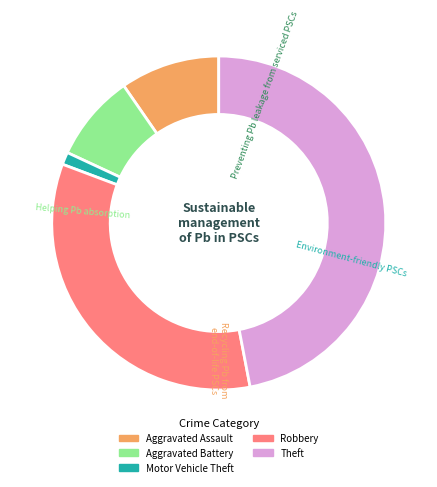

Approximately how many times larger is the value at Theft compared to Aggravated Assault?

4.9